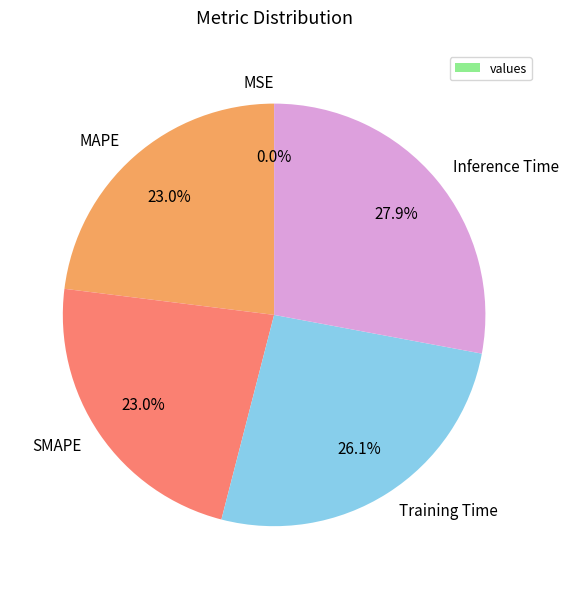

Is there a majority slice in this chart?

No